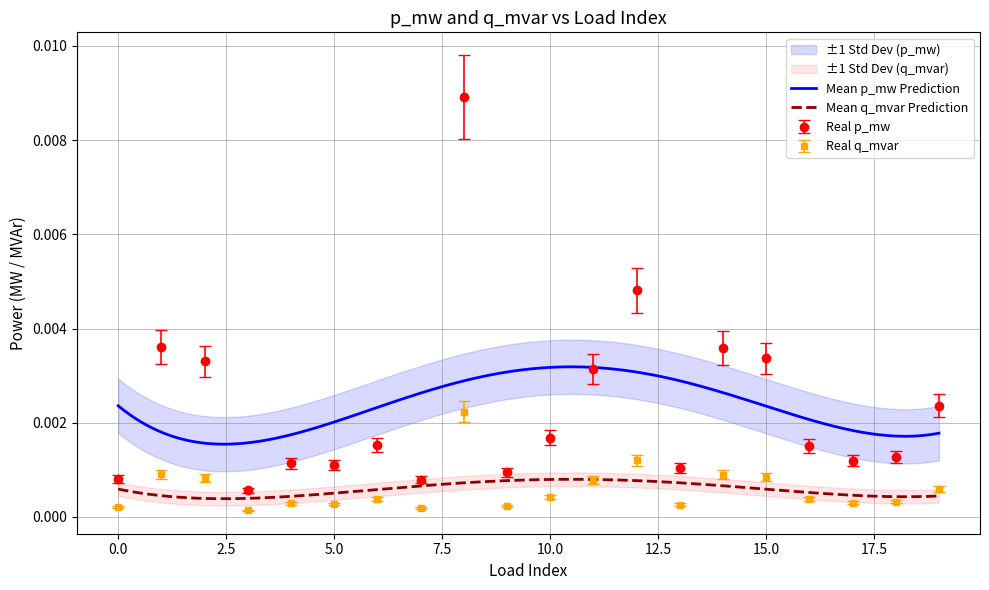

True or false: Real p_mw and Real q_mvar intersect in this chart.

False